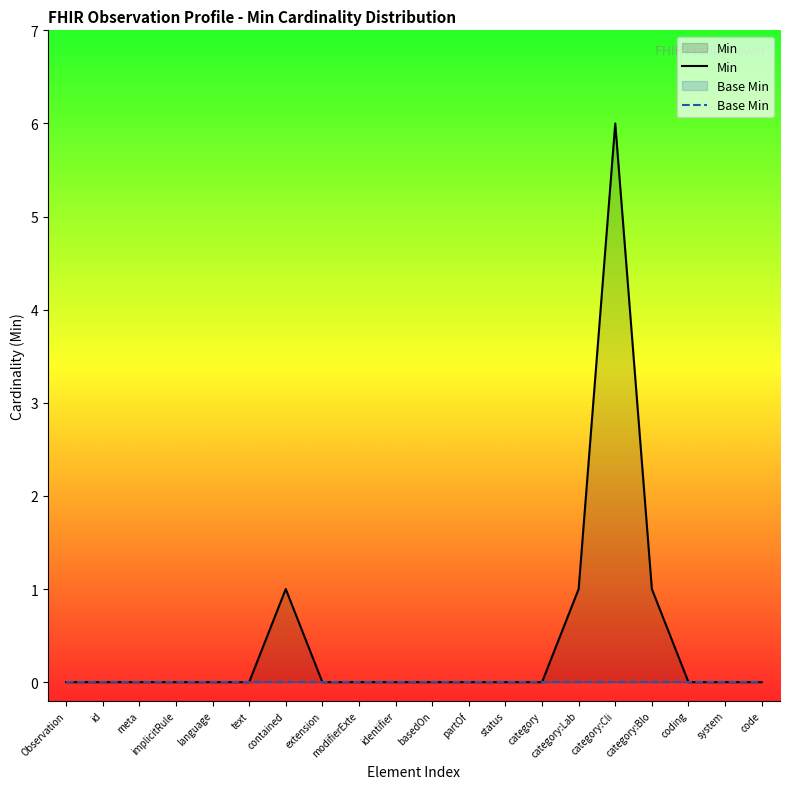

What is the greatest value displayed?

6